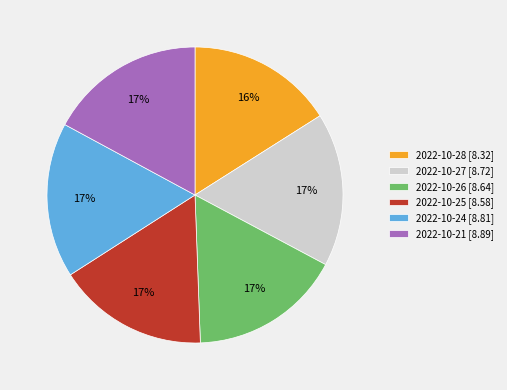

How many slices are in this pie chart?

6